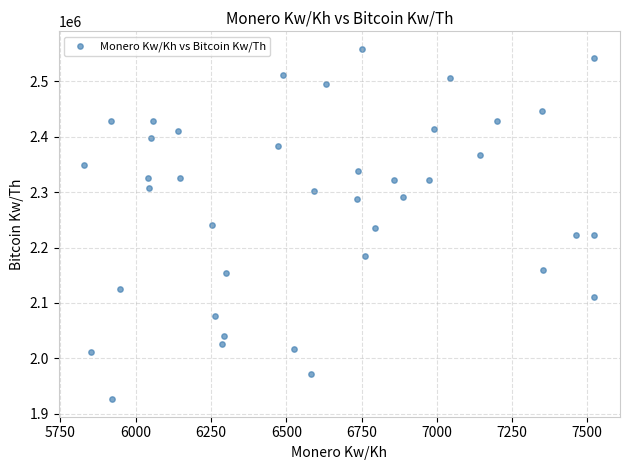

What is the range of X values (max minus min)?

1695.2